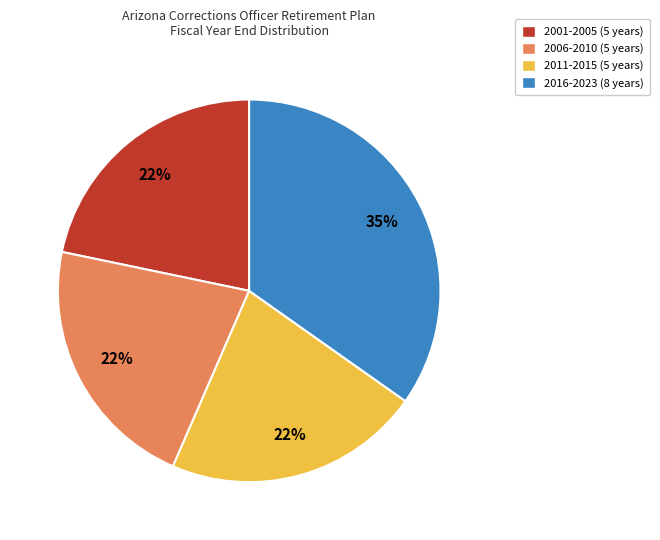

Does 2016-2023 (8 years) account for over 50% of the chart?

No